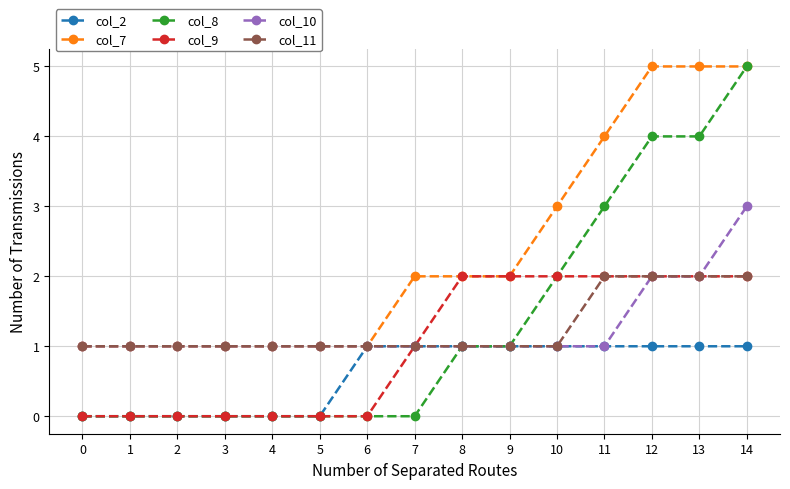

What are all the series names shown in the legend?

col_2, col_7, col_8, col_9, col_10, col_11